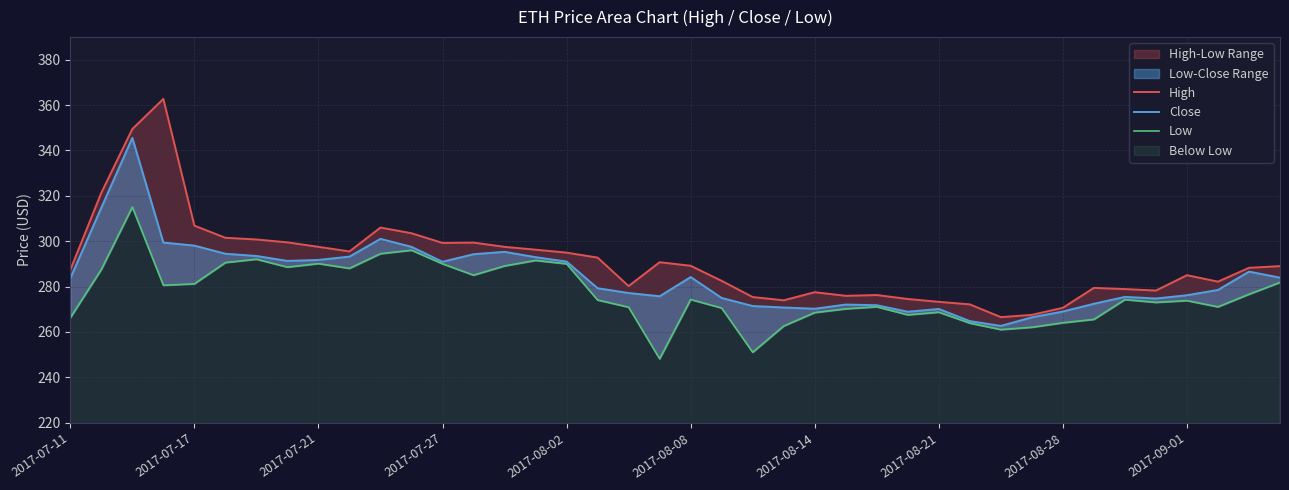

What is the difference between the maximum and minimum values in the Close series?

82.9